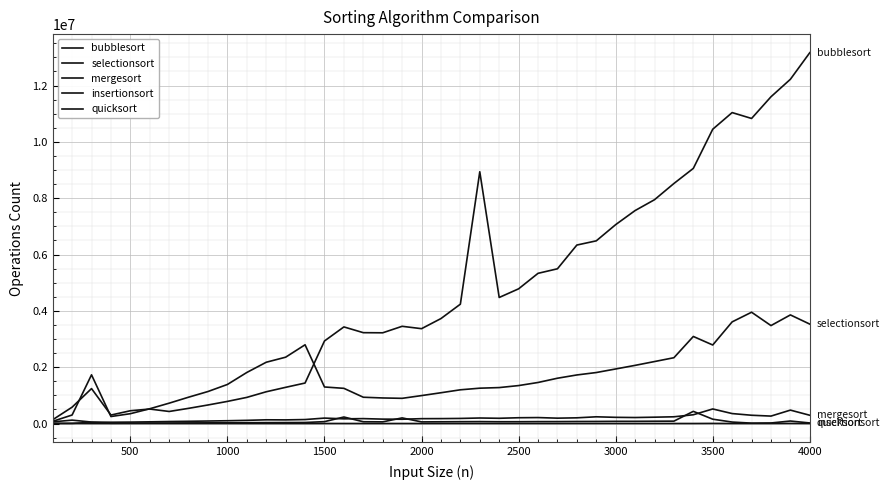

How many interior local valleys does the quicksort series have?

7